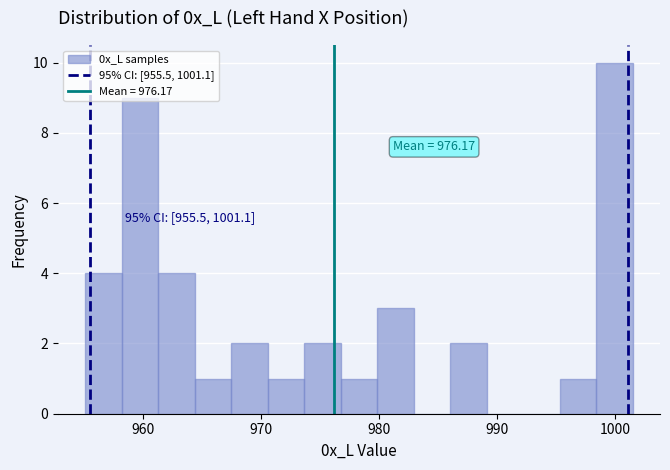

Read against the x-axis, roughly where is the centre of the tallest bar?

1000